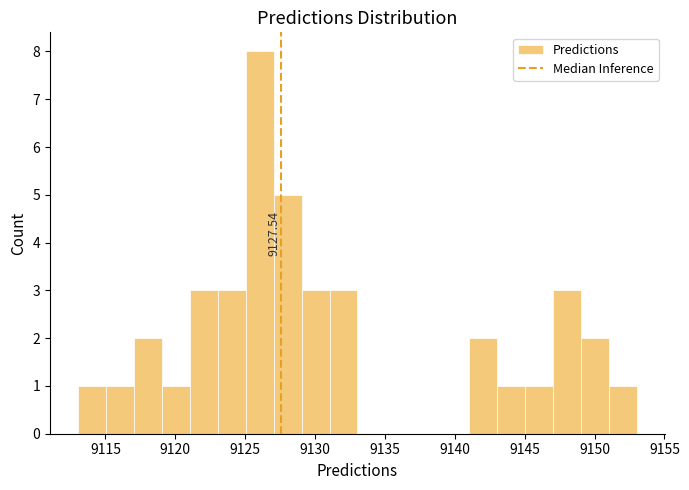

Around what value on the x-axis is the tallest bar? Give the approximate position of its centre, as read against the axis.

9126.0